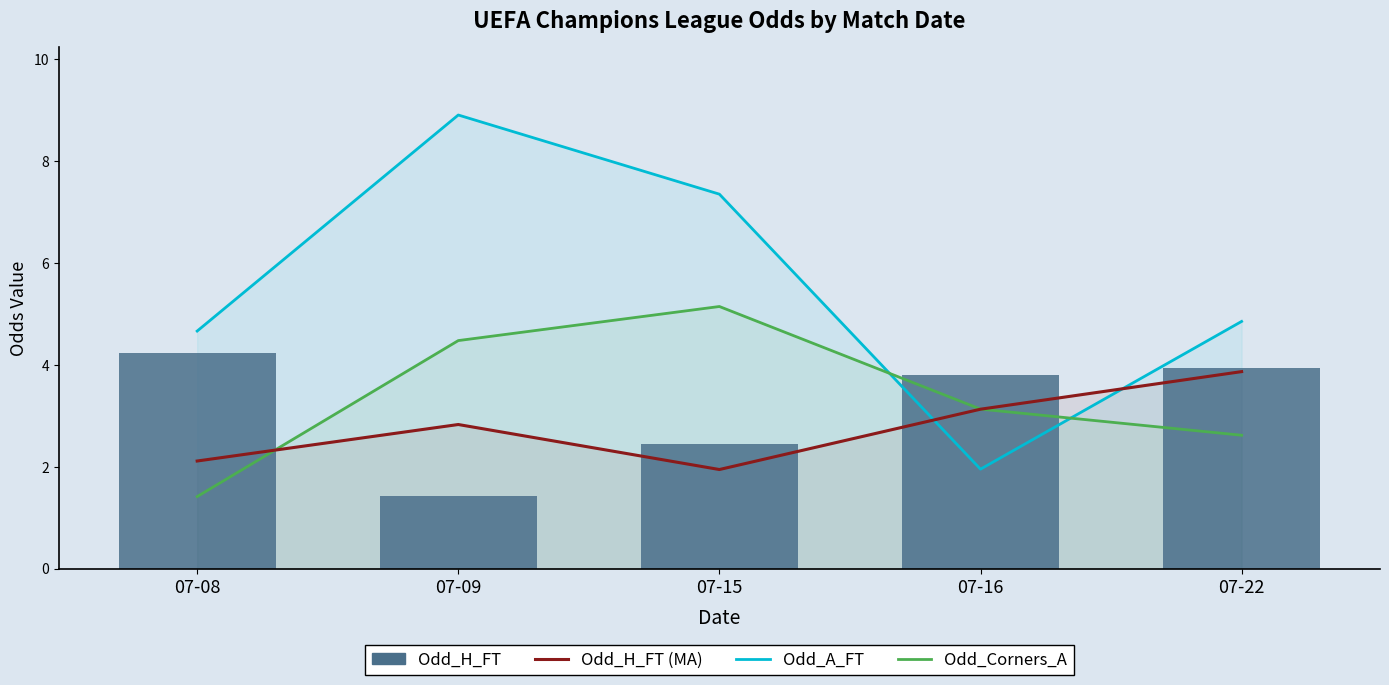

List the labels in order of Odd_H_FT (MA) value, smallest first.

07-15, 07-08, 07-09, 07-16, 07-22